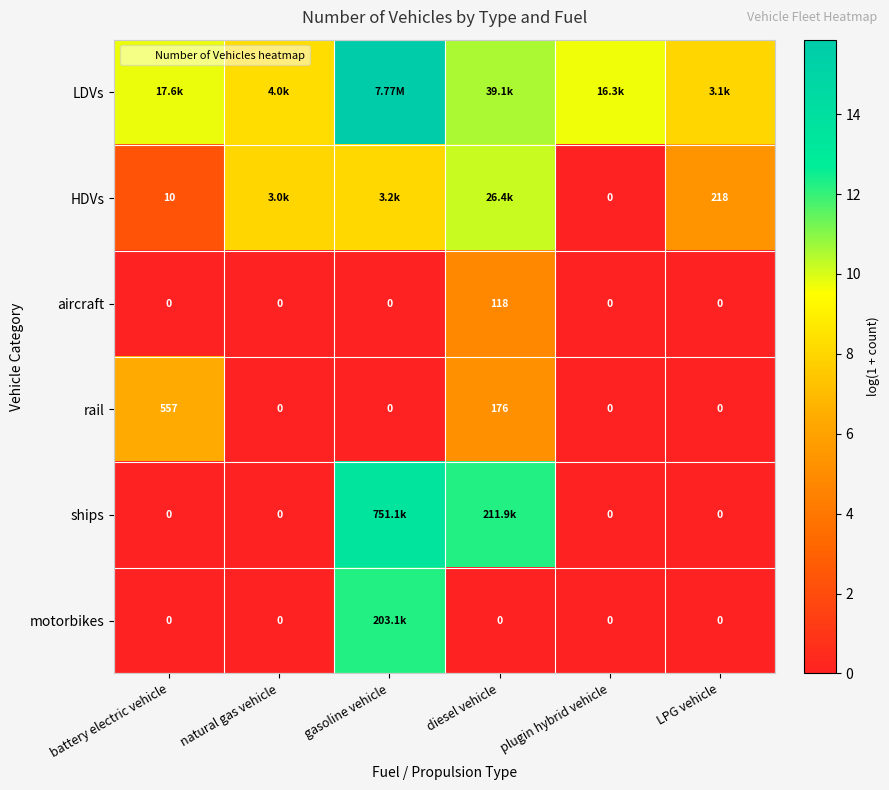

How many data points in HDVs are less than 7?

3